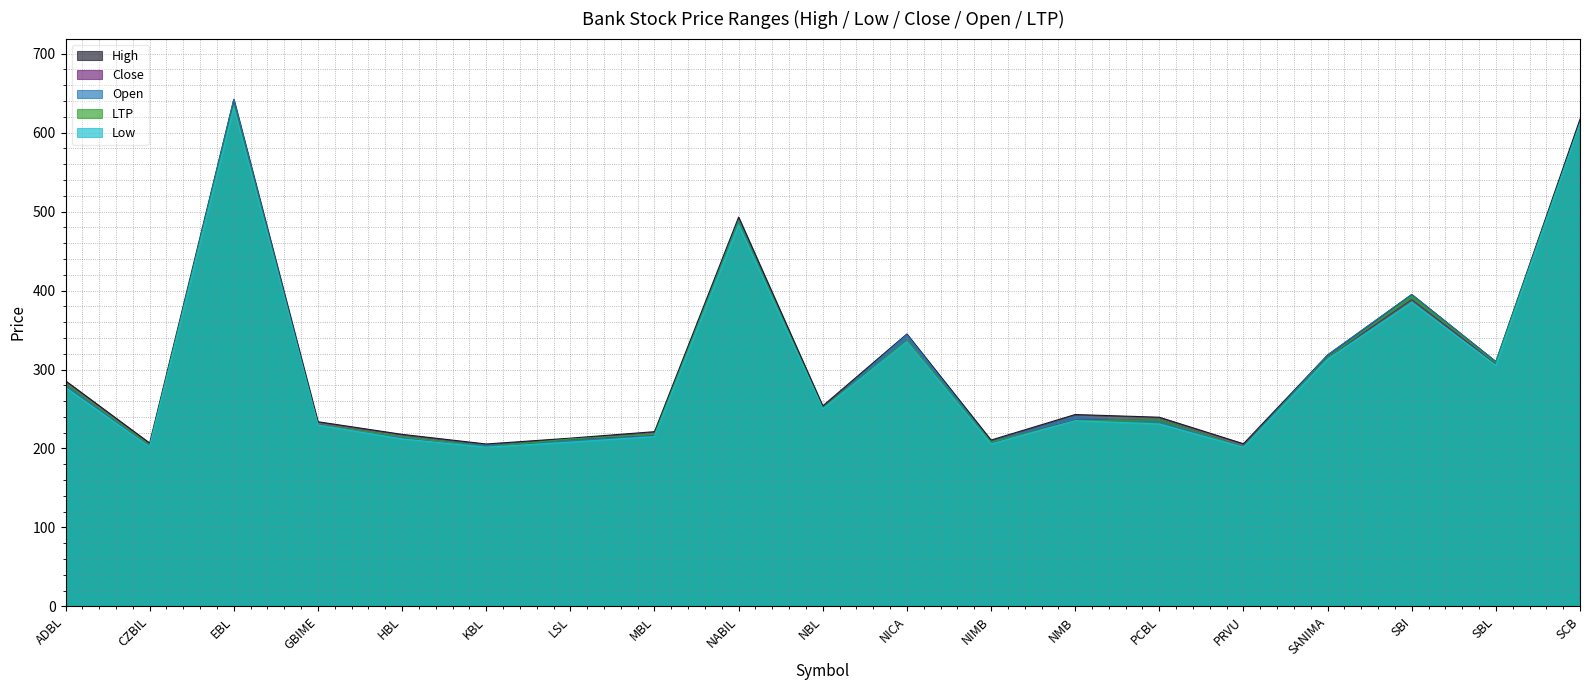

What is the sum of all Open values?

5799.6